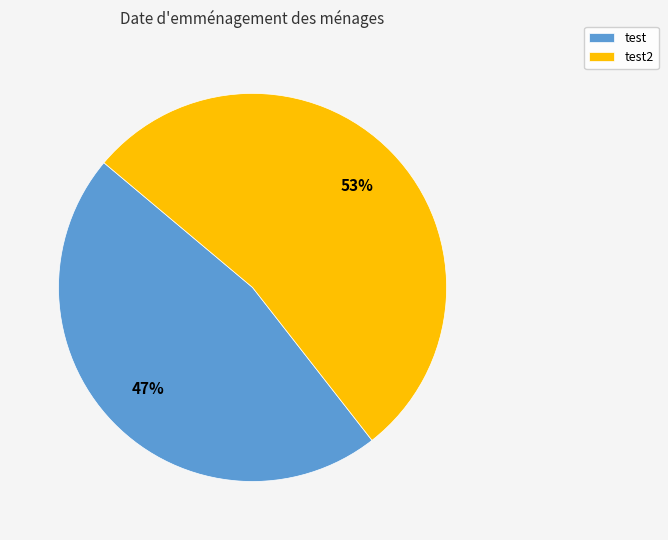

Is it true that test is 47% of the pie?

True